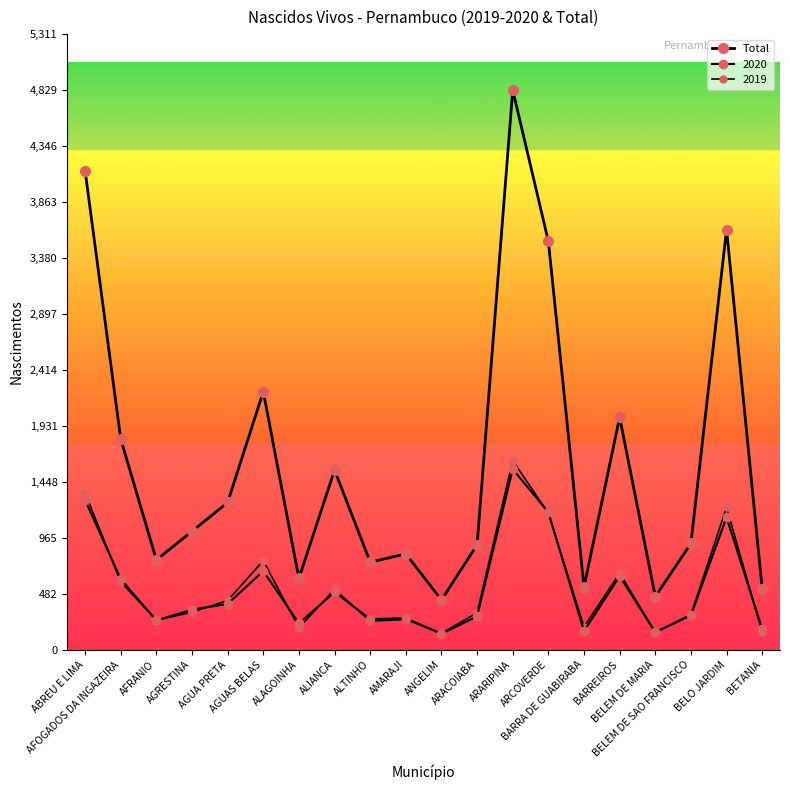

Reading left to right, list all the values displayed in this chart.

ABREU E LIMA=4133	AFOGADOS DA INGAZEIRA=1818	AFRANIO=775	AGRESTINA=1022	AGUA PRETA=1271	AGUAS BELAS=2227	ALAGOINHA=616	ALIANCA=1550	ALTINHO=756	AMARAJI=827	ANGELIM=430	ARACOIABA=905	ARARIPINA=4829	ARCOVERDE=3524	BARRA DE GUABIRABA=541	BARREIROS=2006	BELEM DE MARIA=459	BELEM DE SAO FRANCISCO=917	BELO JARDIM=3625	BETANIA=526